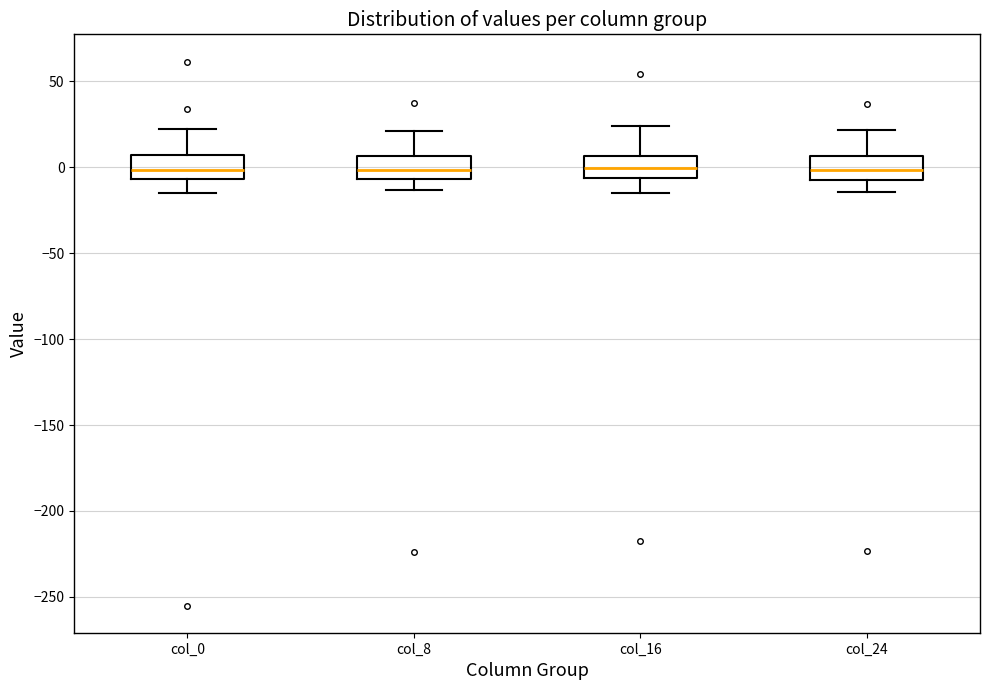

Reading left to right, read every box against the y-axis: the position of its median line, the range the box covers, and the ends of its whiskers. The values are not printed on the chart, so give them approximately, as read against the axis.

col_0: median 0, box -5 to 5, whiskers -15 to 20
col_8: median 0, box -5 to 5, whiskers -15 to 20
col_16: median 0, box -5 to 5, whiskers -15 to 25
col_24: median 0, box -5 to 5, whiskers -15 to 20